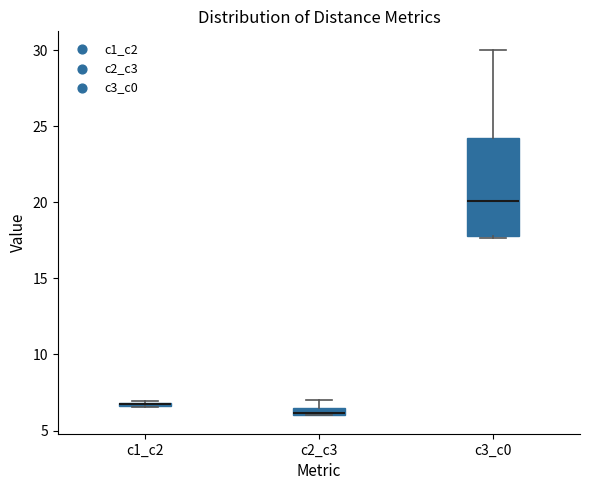

Comparing the boxes themselves (not the whiskers), which one is the tallest?

c3_c0